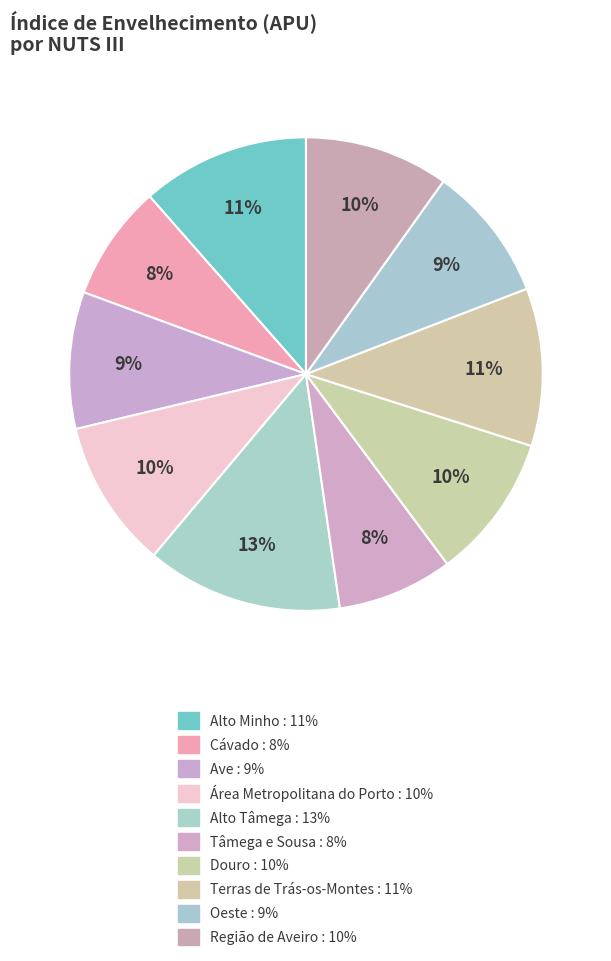

What percentage do Tâmega e Sousa and Alto Tâmega together represent?

21.3%